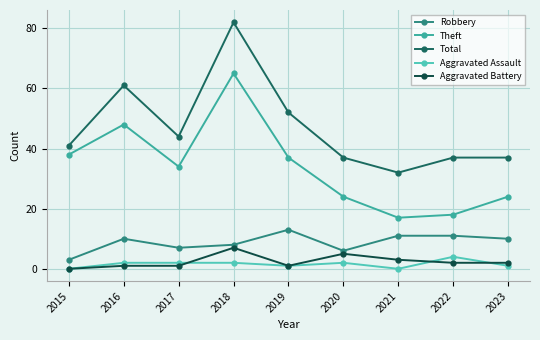

Reading left to right, extract all data points from this chart.

Robbery: 3	10	7	8	13	6	11	11	10
Theft: 38	48	34	65	37	24	17	18	24
Total: 41	61	44	82	52	37	32	37	37
Aggravated Assault: 0	2	2	2	1	2	0	4	1
Aggravated Battery: 0	1	1	7	1	5	3	2	2